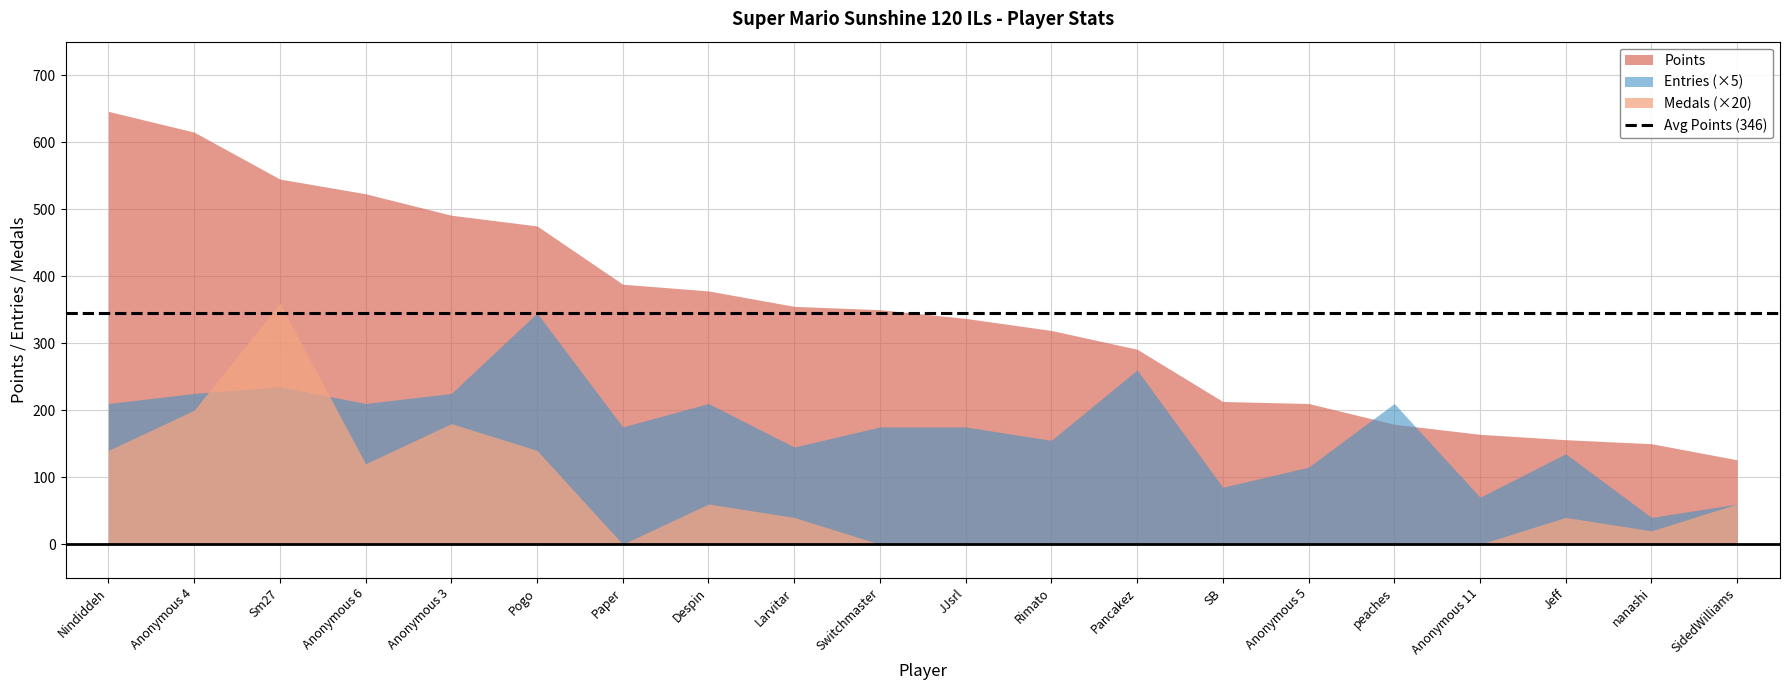

True or false: Medals (×20) and Points cross at least once.

False